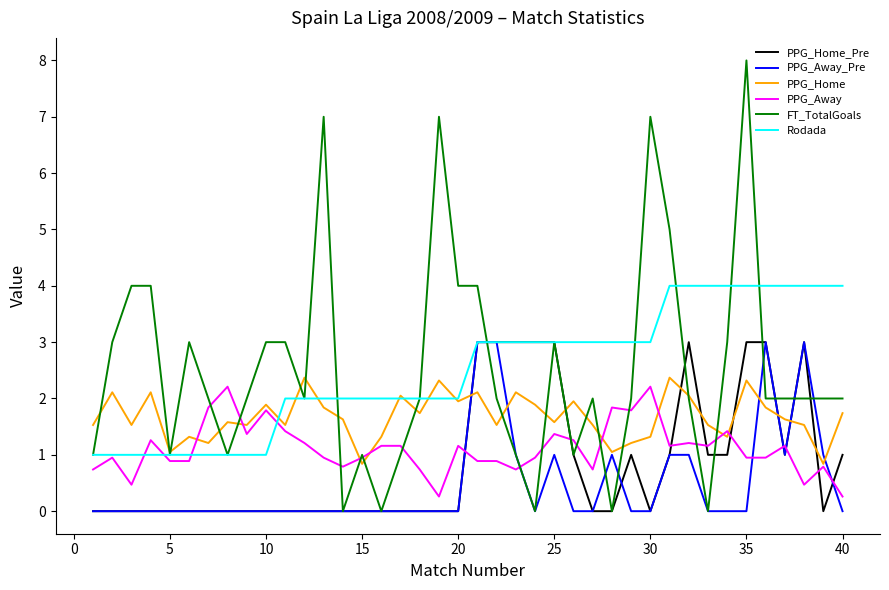

What is the greatest value displayed?

8.0